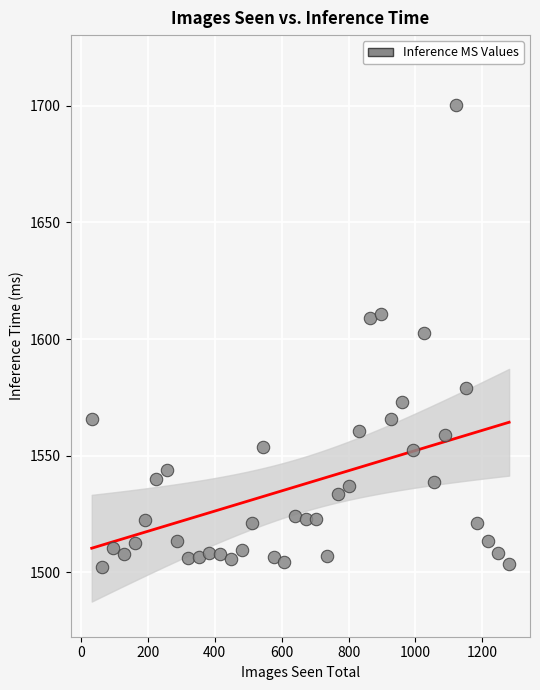

What is the range of X values (max minus min)?

1248.0